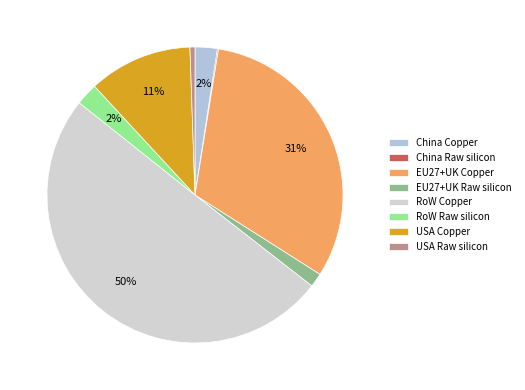

Is it true that China Raw silicon is 0% of the pie?

True